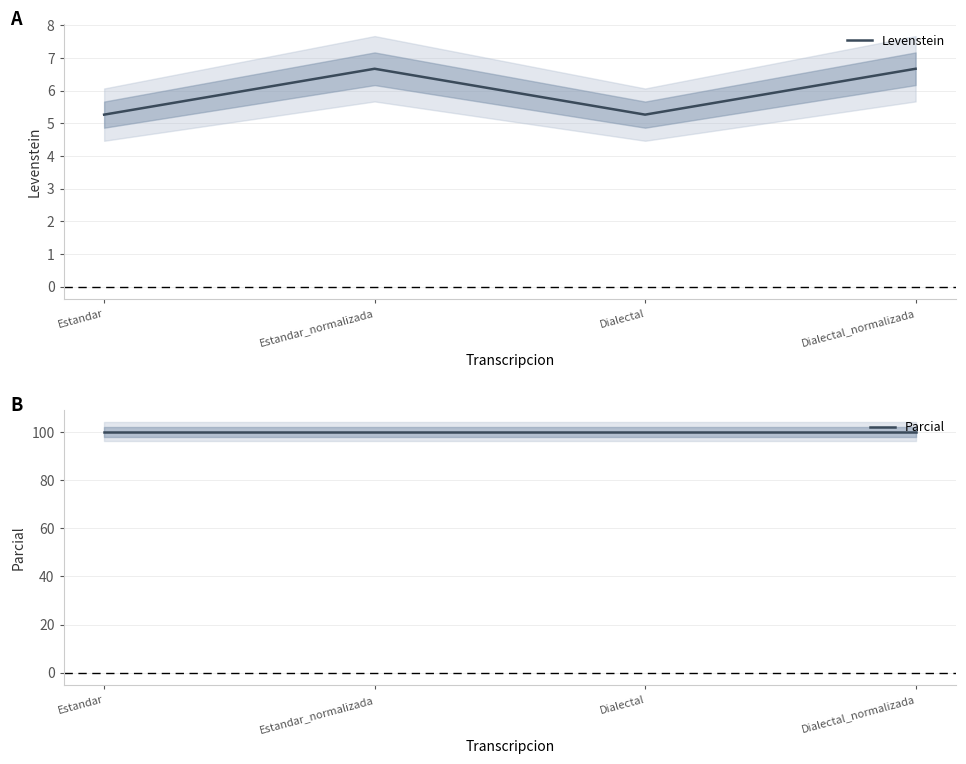

What is the label of the 2nd point from the left?

Estandar_normalizada